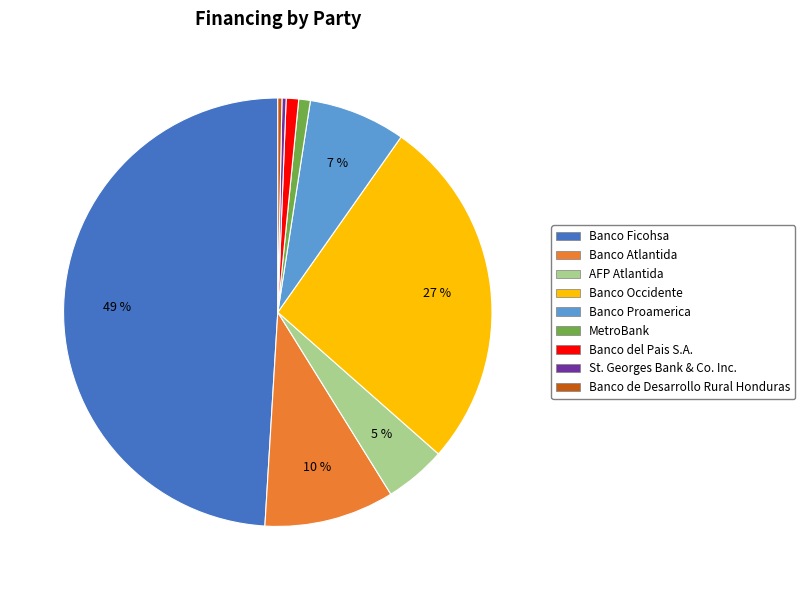

Does any single category account for the majority?

No